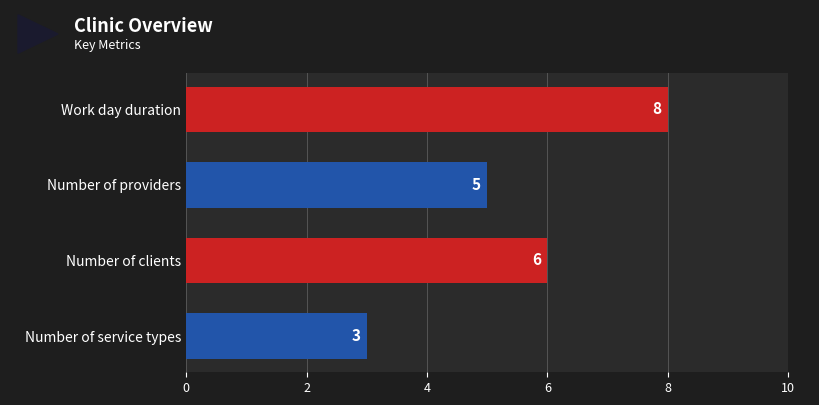

What is the label of the 4th bar from the top?

Number of service types